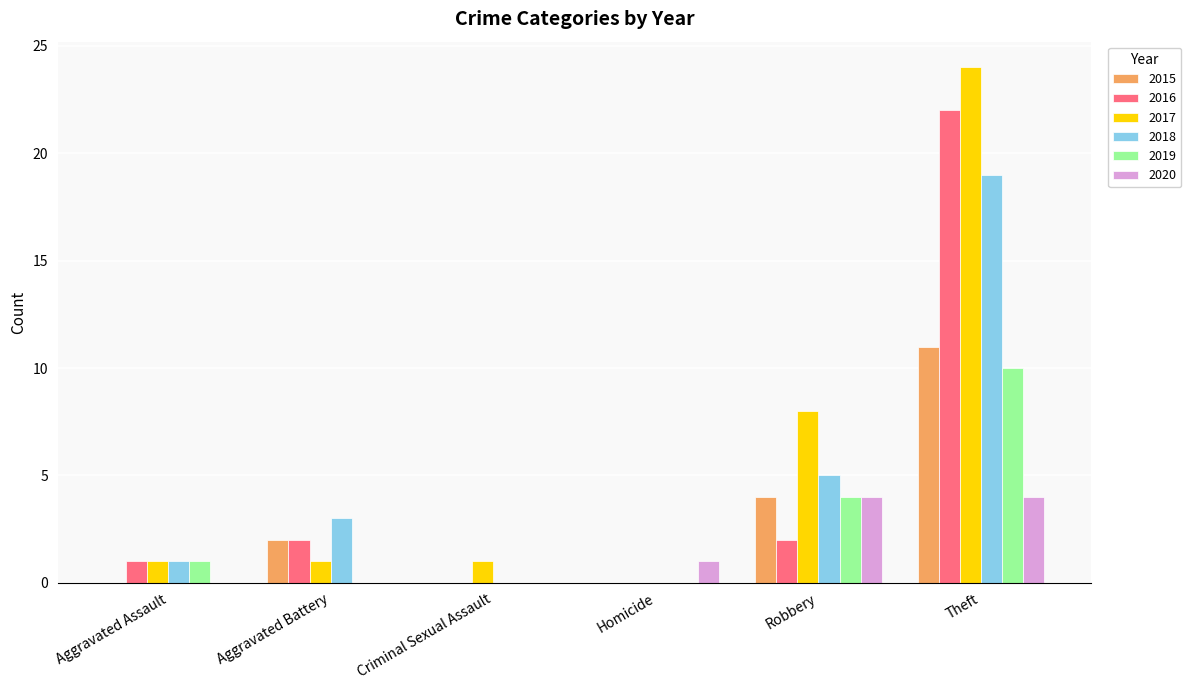

Between Robbery and Theft, which series saw the biggest shift?

2016